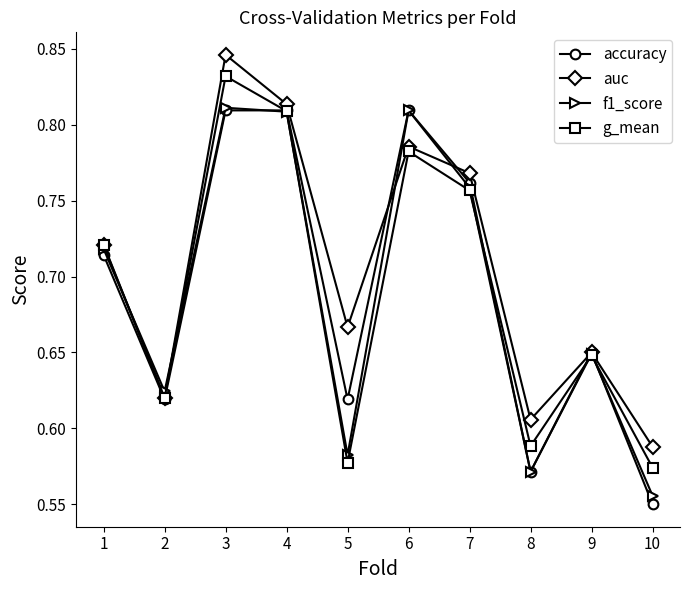

Rank the categories by auc value from lowest to highest.

10, 8, 2, 9, 5, 1, 7, 6, 4, 3